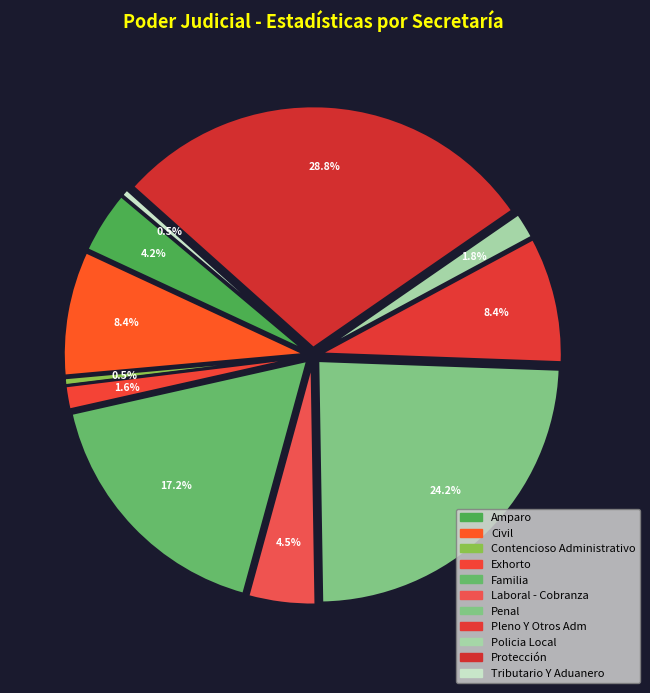

Which has a higher value, Familia or Pleno Y Otros Adm?

Familia